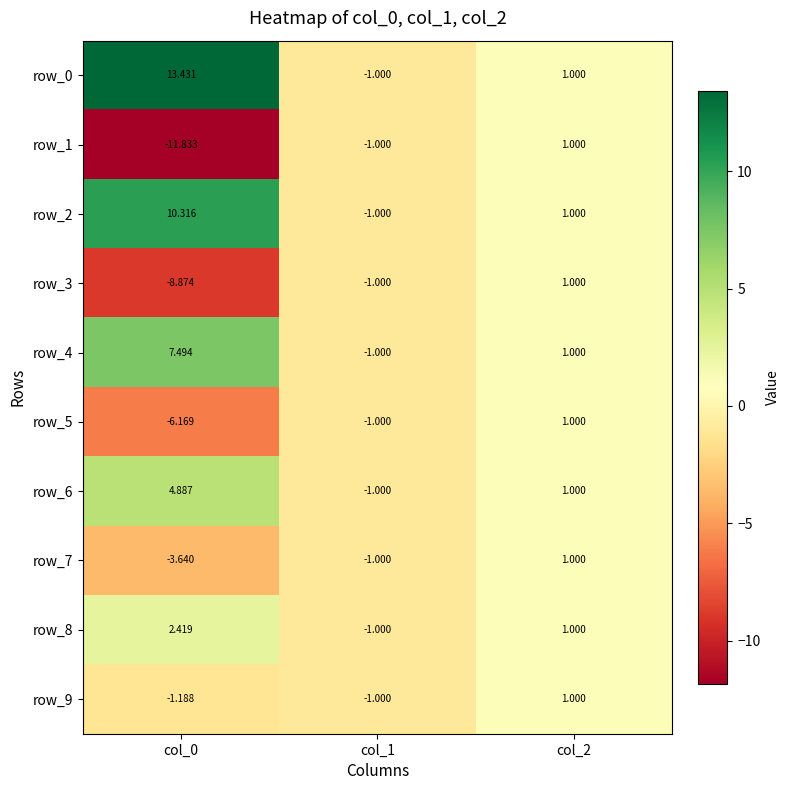

How many data points in row_2 are less than 1?

1